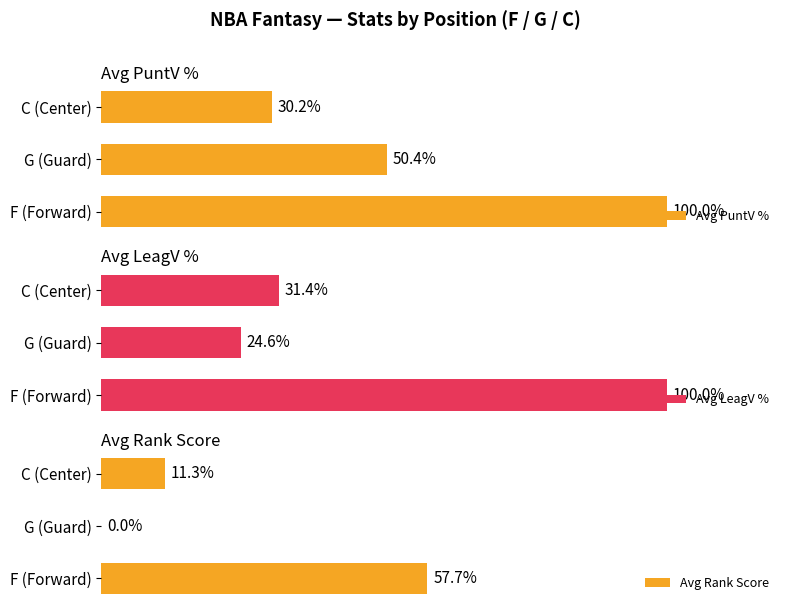

Which category has the lowest value in the Avg PuntV % series?

C (Center)